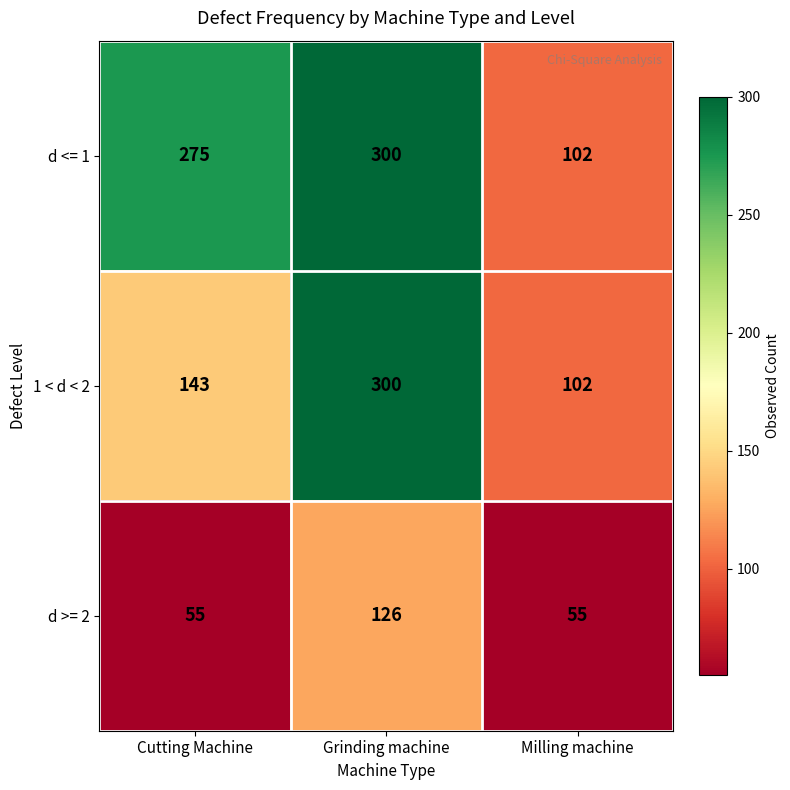

Rank the series by their average value, from lowest to highest.

d >= 2, 1 < d < 2, d <= 1